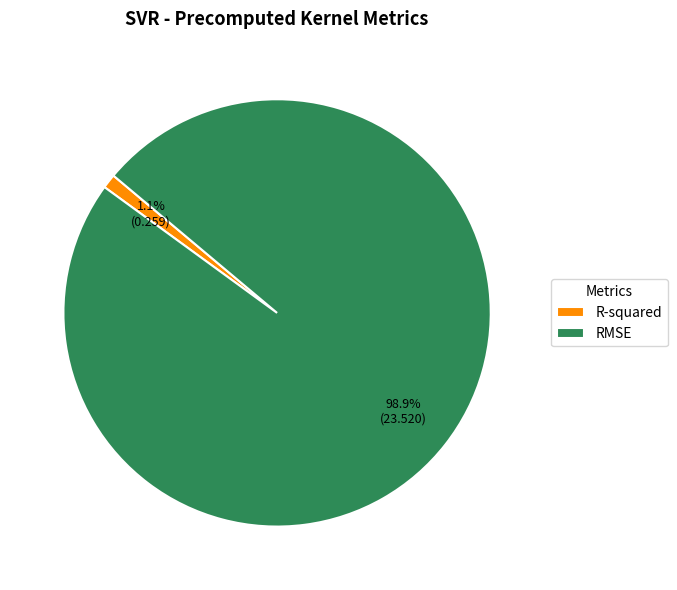

To the nearest percent, what is the difference between the largest and smallest slice percentages?

98%